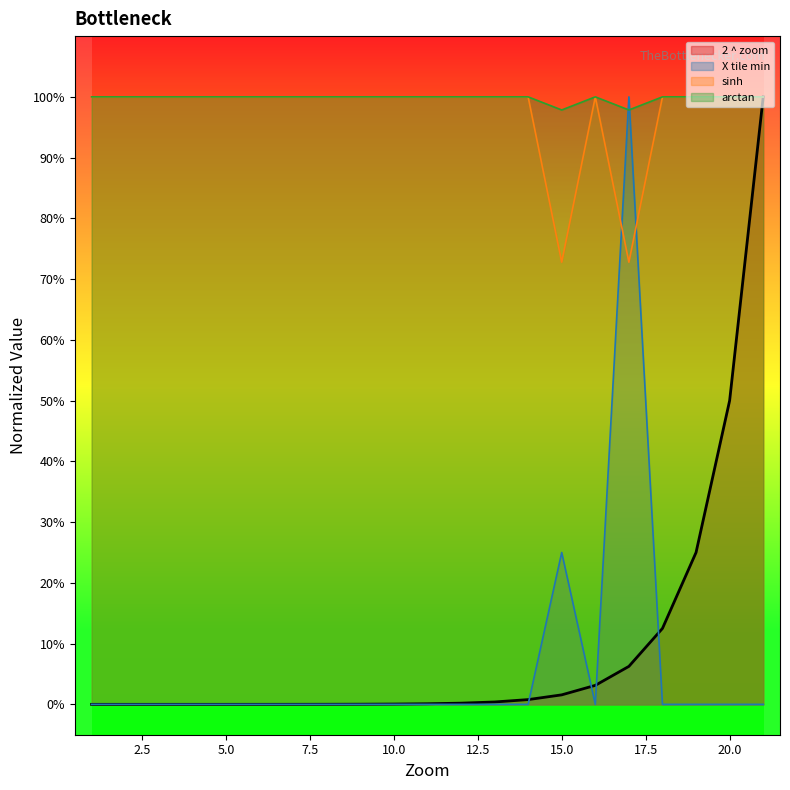

What is the total value across all series at 15?

2.0